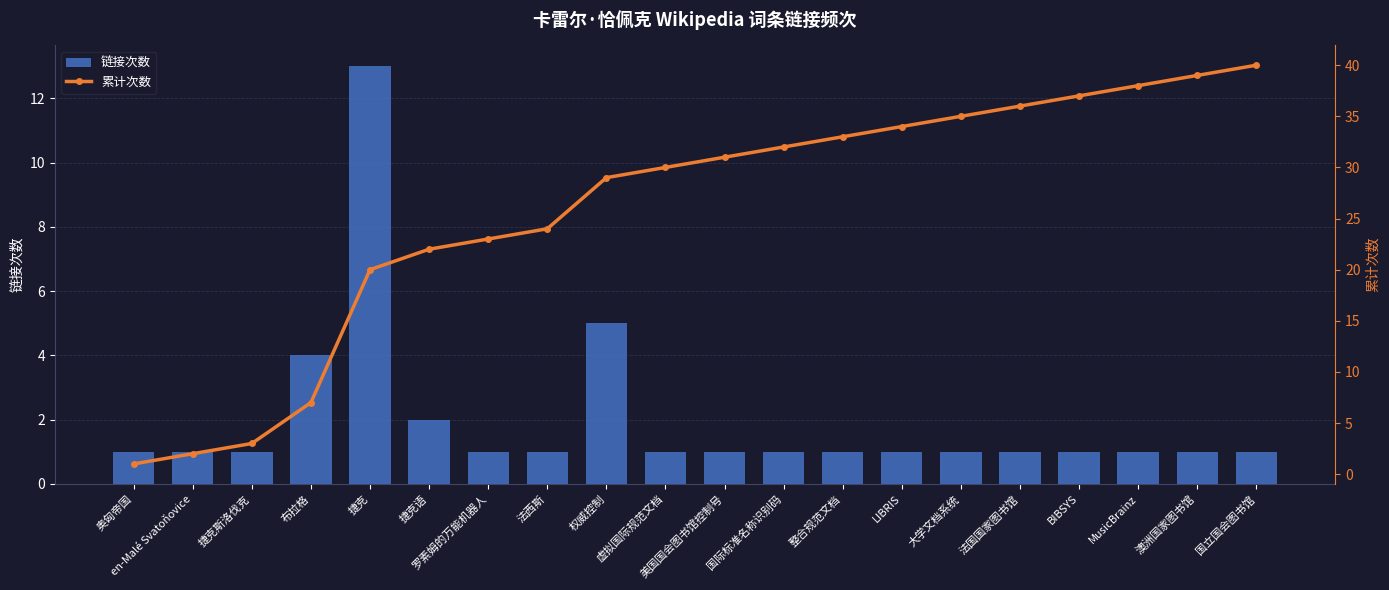

Are the bars horizontal?

No